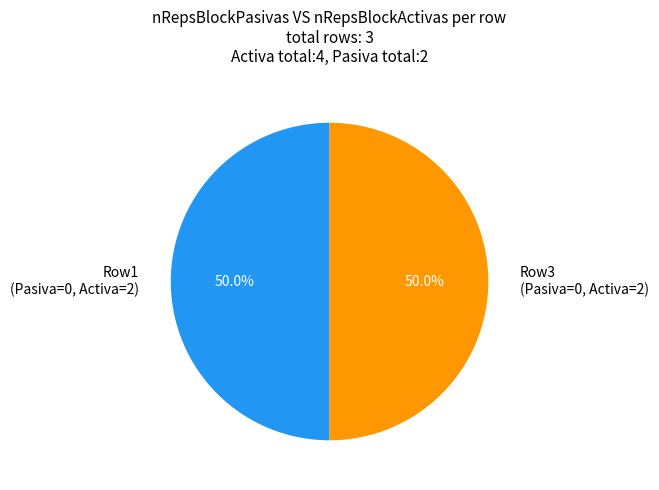

Do Row3 (Pasiva=0, Activa=2) and Row1 (Pasiva=0, Activa=2) together represent more than half of the pie?

Yes